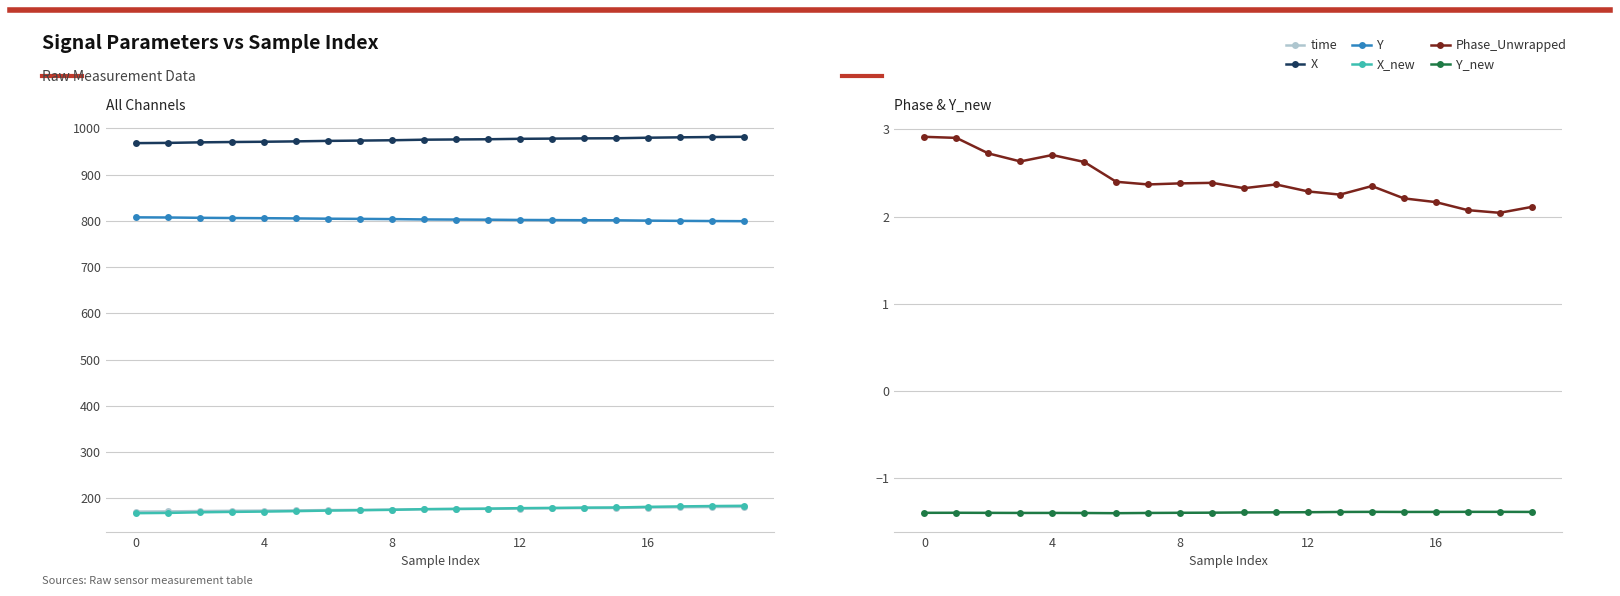

At 8, list the series in order from largest to smallest.

X, Y, time, X_new, Phase_Unwrapped, Y_new